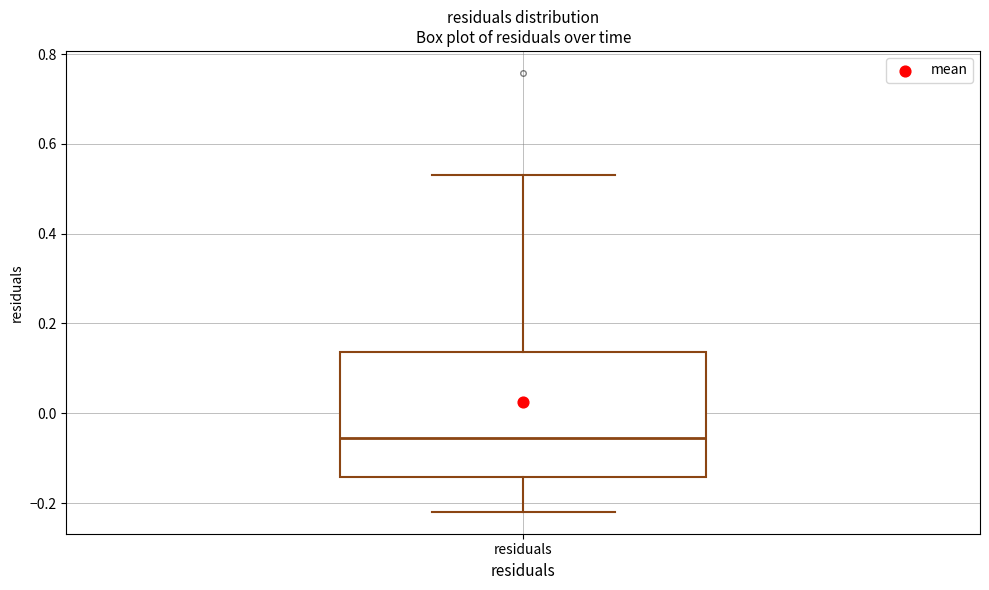

Read this box plot against the y-axis: the position of the median line, the range covered by the box, and the ends of both whiskers. The values are not printed on the chart, so give them approximately, as read against the axis.

median -0.06, box -0.14 to 0.14, whiskers -0.22 to 0.52